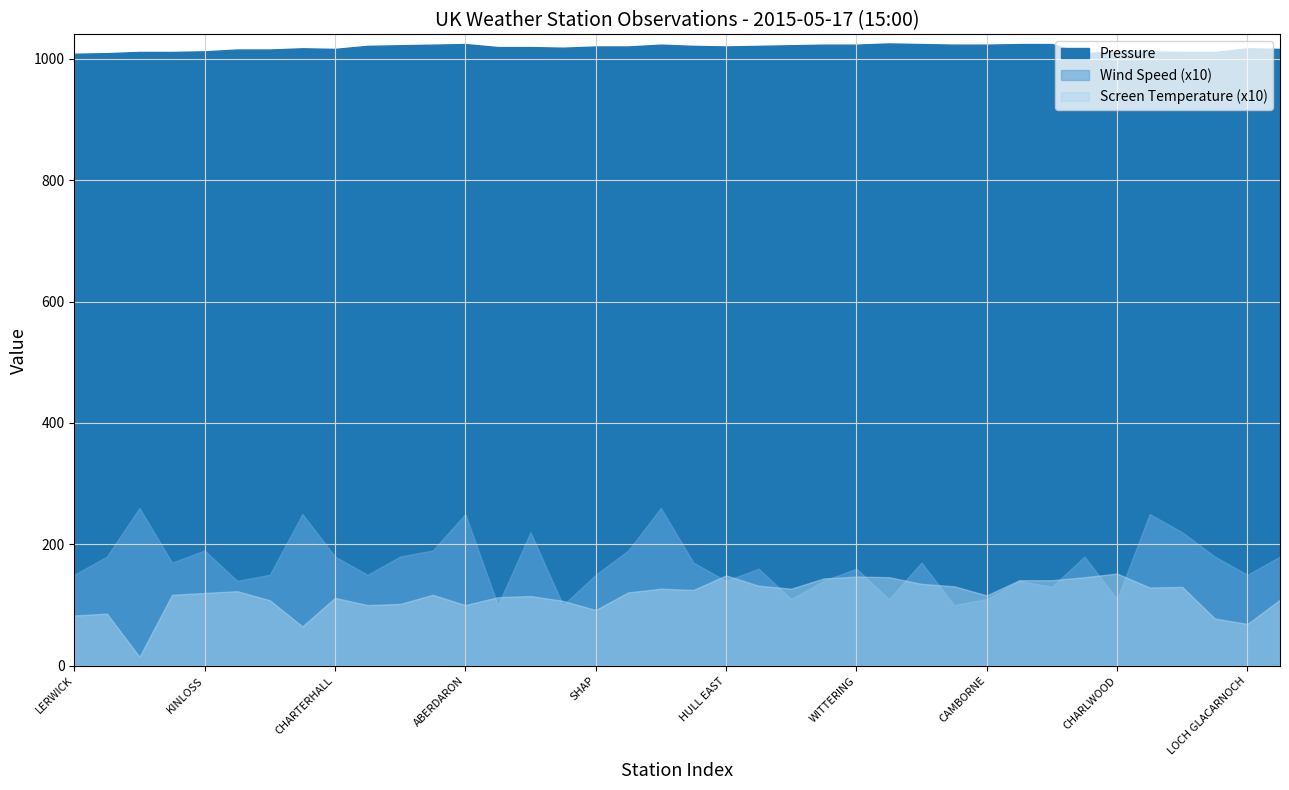

What is the maximum value shown in the chart?

1025.0